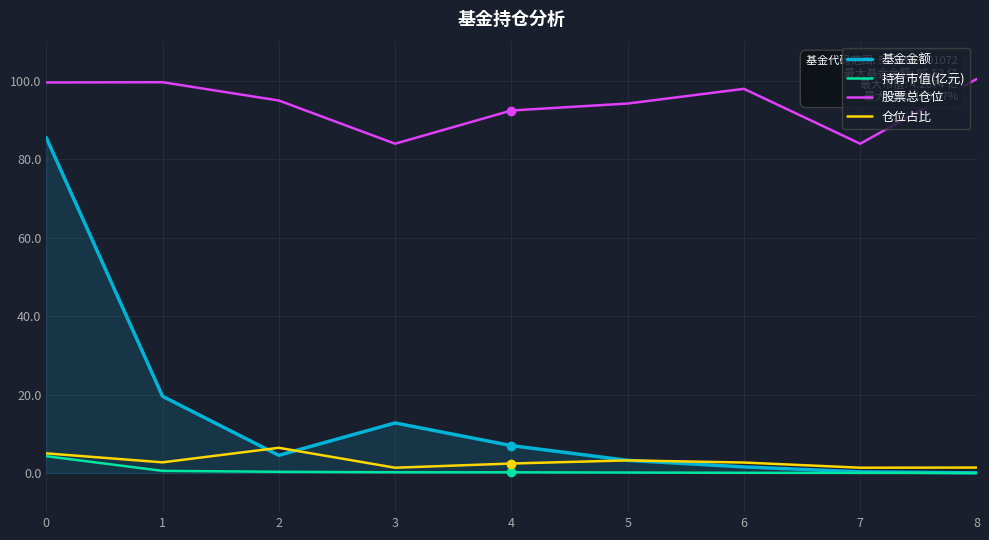

The 股票总仓位 series shows 145.3 at 4. True or false?

False